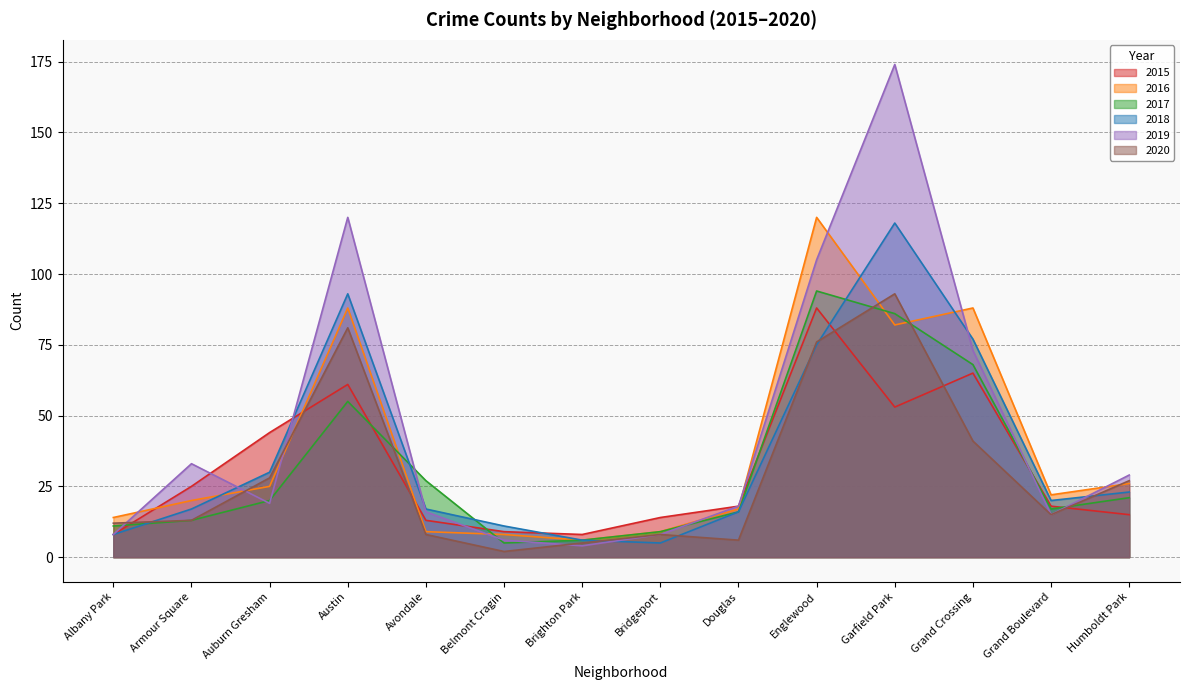

Between which two adjacent categories do 2018 and 2020 first intersect?

Albany Park and Armour Square